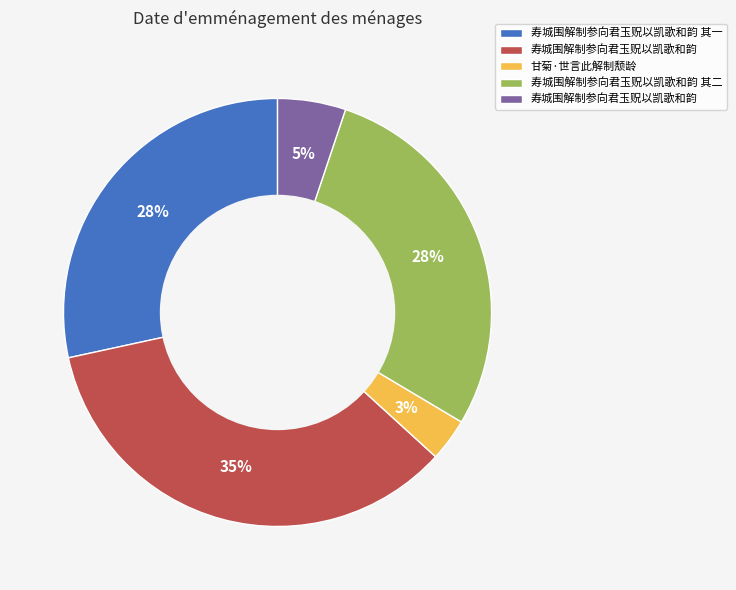

To the nearest percent, what is the difference between the largest and smallest slice percentages?

32%